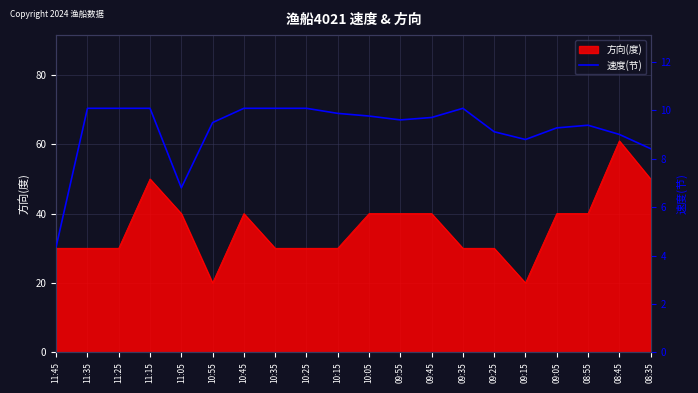

What is the smallest value displayed?

4.4